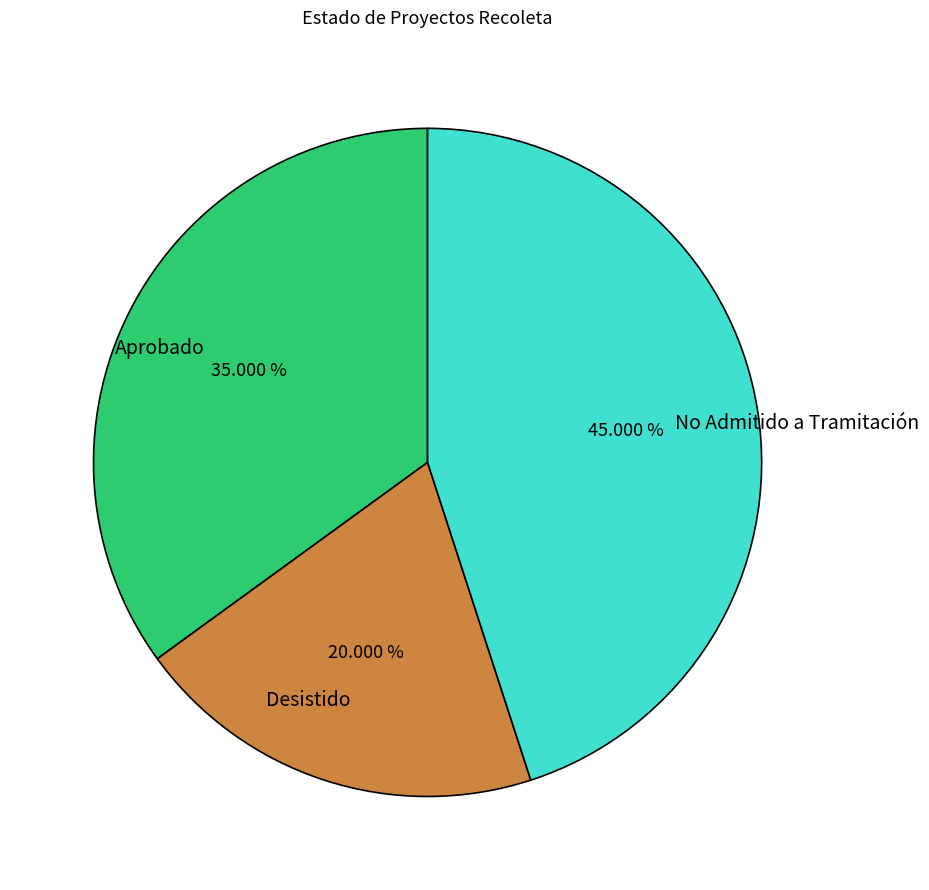

Is the sum of No Admitido a Tramitación and Desistido greater than half?

Yes